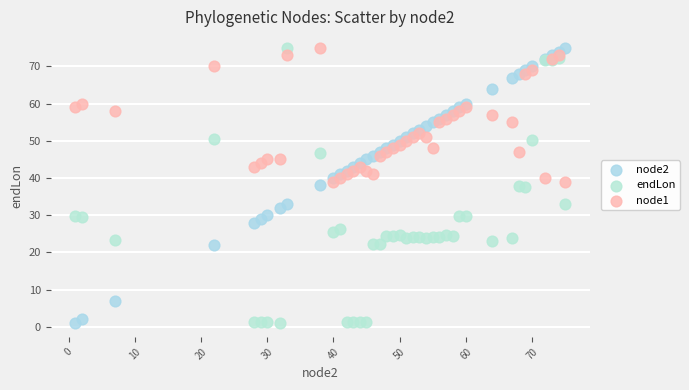

What is the X range (max minus min) for the scatter plot?

74.0